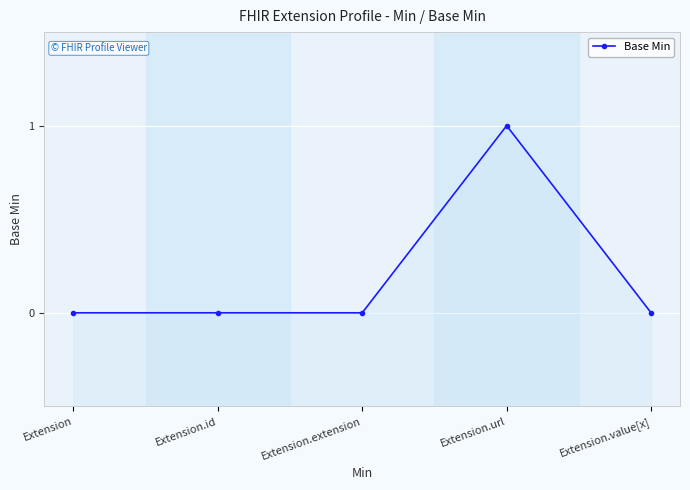

True or false: the data shows 0 at Extension.value[x].

True